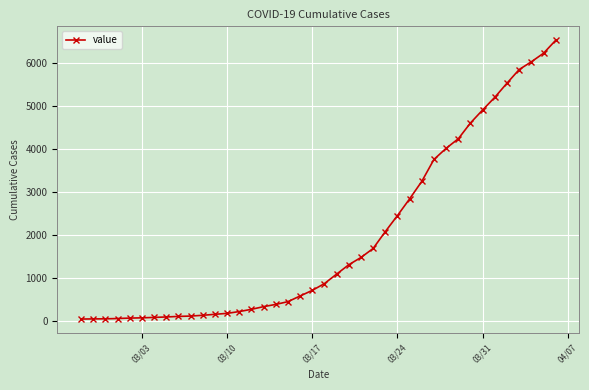

What is the maximum value shown in the chart?

6522